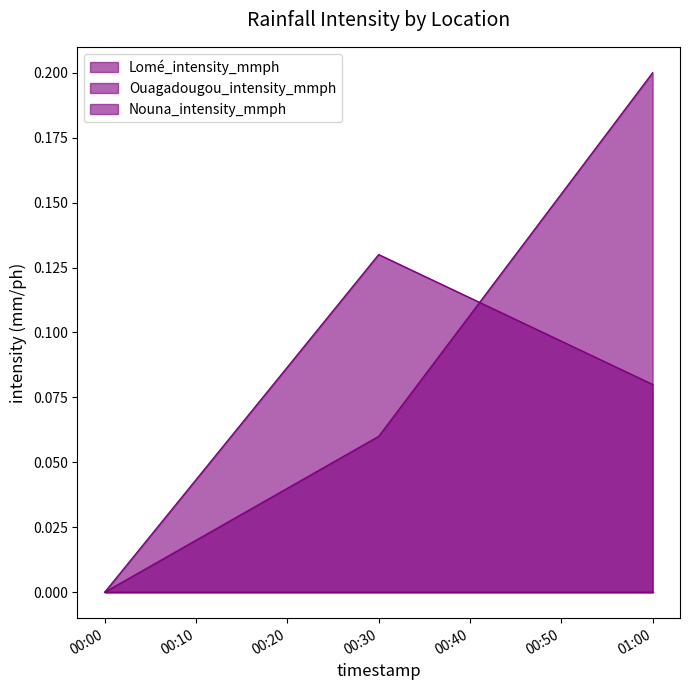

Which series has the widest spread of values?

Lomé_intensity_mmph